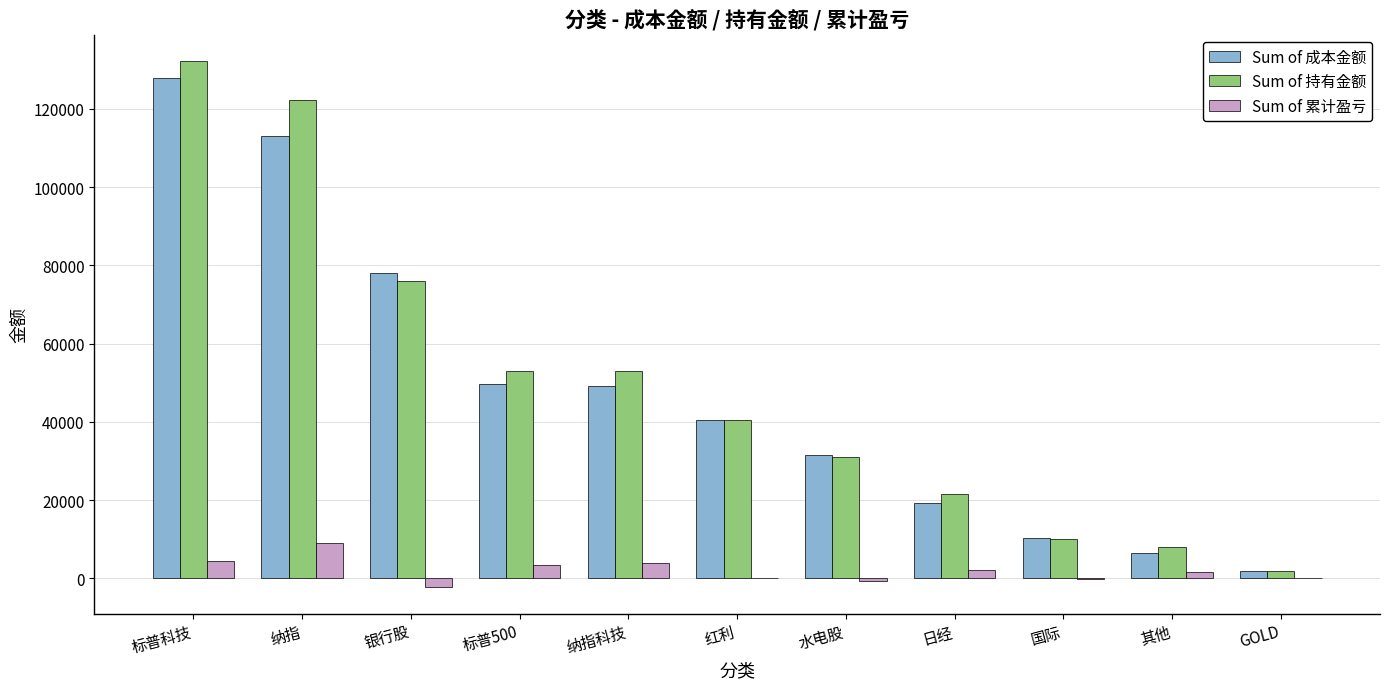

Is the value of Sum of 持有金额 at 纳指科技 greater than the value of Sum of 累计盈亏 at 国际?

Yes